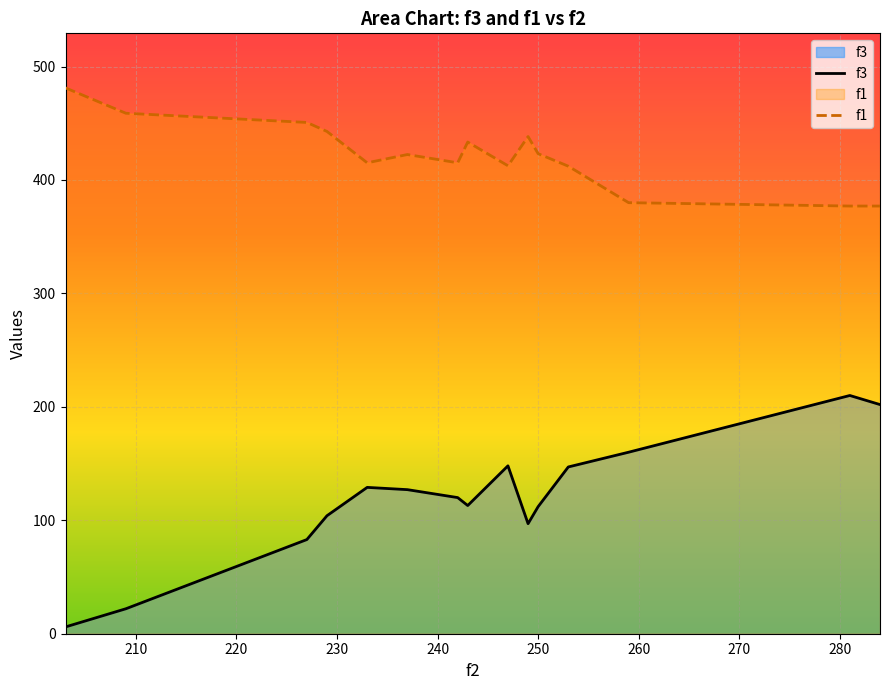

At how many categories does at least one series exceed 393?

12